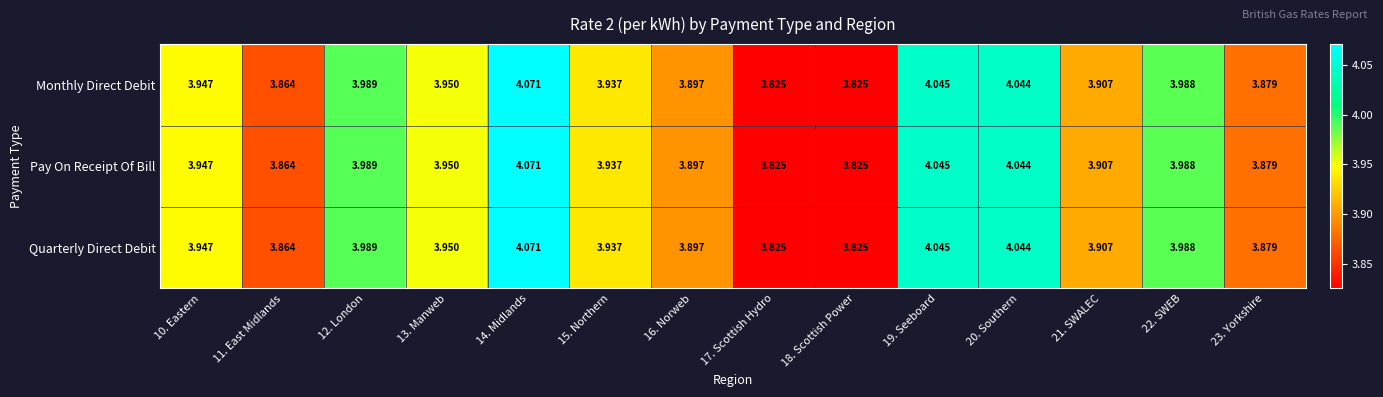

Rank the series at 14. Midlands from highest to lowest value.

Monthly Direct Debit, Pay On Receipt Of Bill, Quarterly Direct Debit